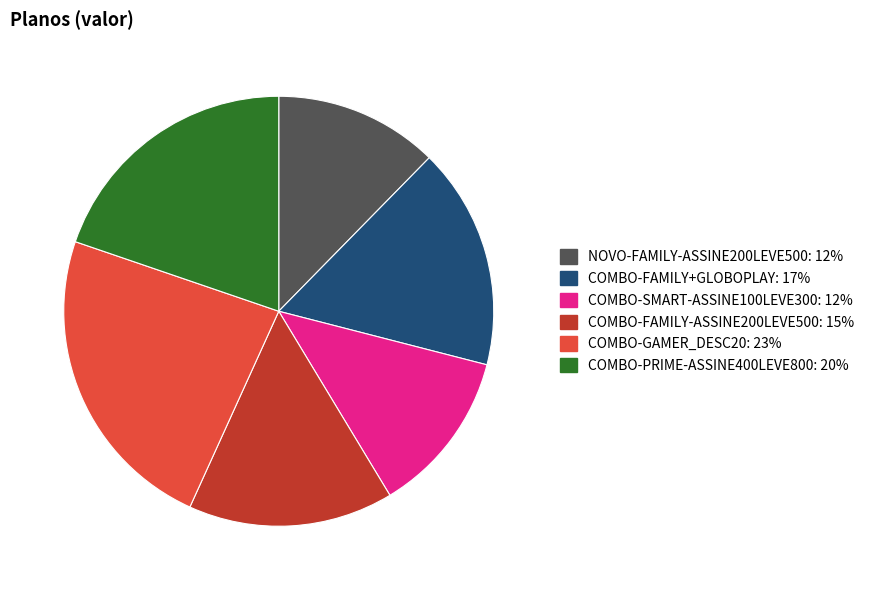

Is there a majority slice in this chart?

No